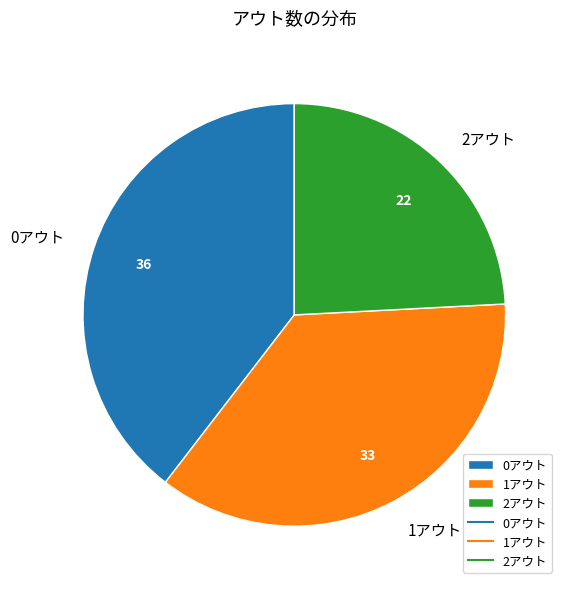

The 1アウト slice represents 36% of the pie. True or false?

True